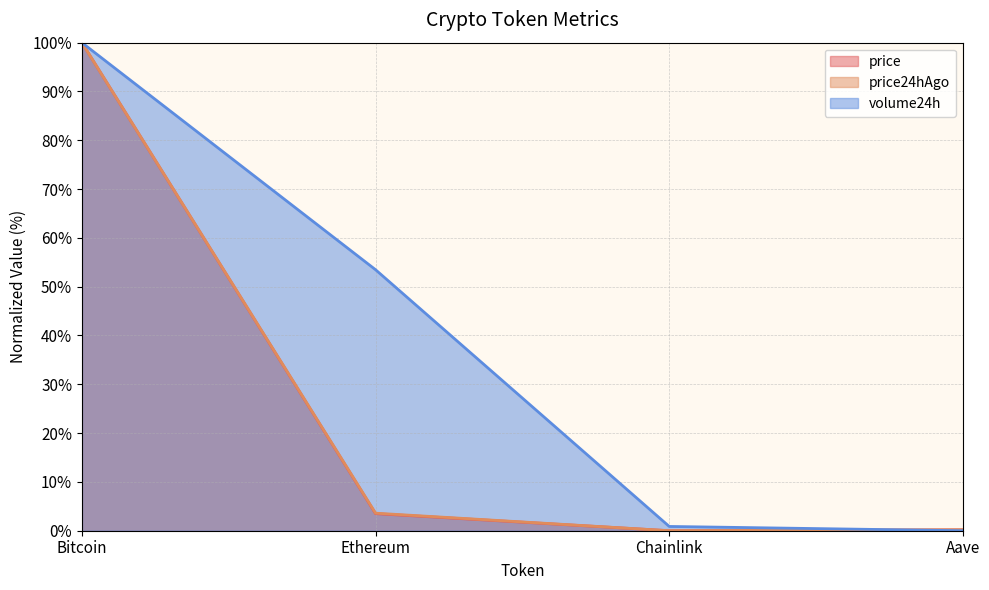

What position from the right is Ethereum?

3